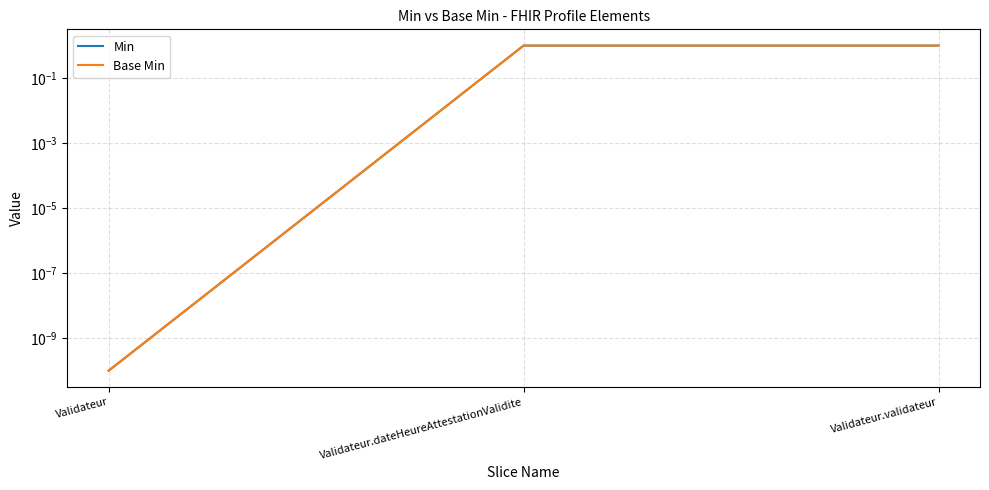

Reading left to right, transcribe all the data shown in this chart.

Min: Validateur=0.0	Validateur.dateHeureAttestationValidite=1.0	Validateur.validateur=1.0
Base Min: Validateur=0.0	Validateur.dateHeureAttestationValidite=1.0	Validateur.validateur=1.0